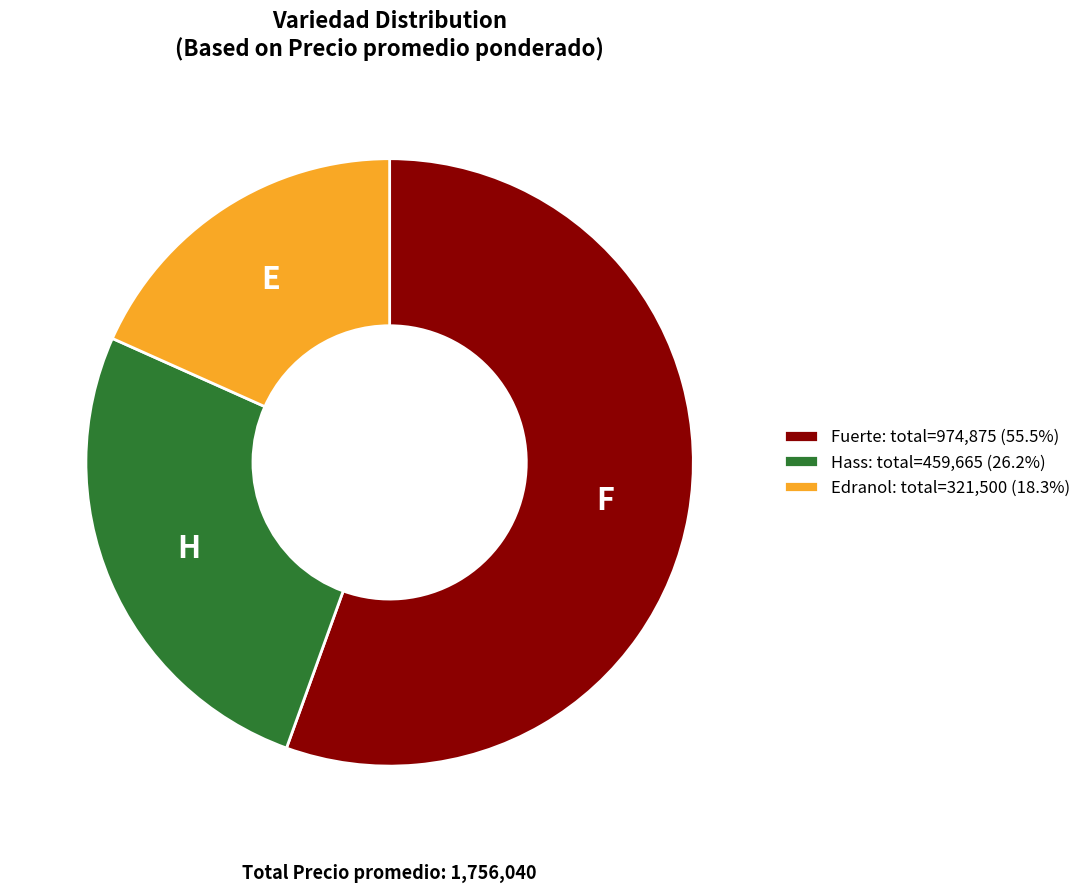

Approximately how many times larger is the value at Hass: total=459,665 (26.2%) compared to Fuerte: total=974,875 (55.5%)?

0.5